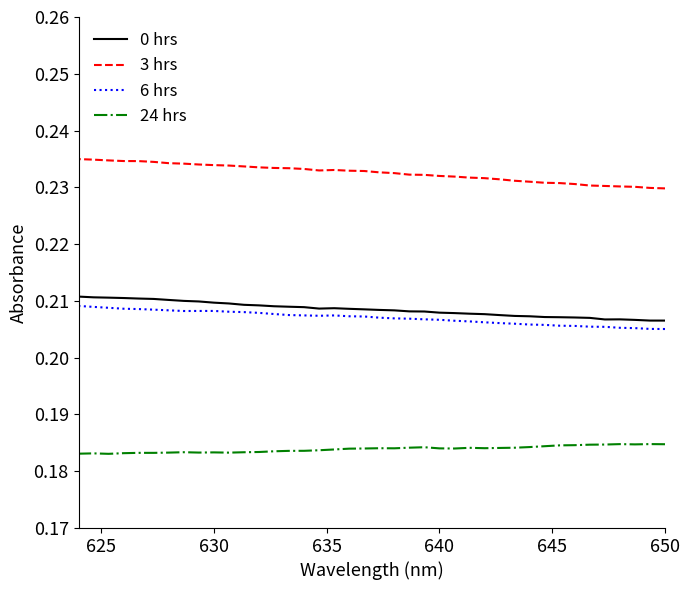

What is the sum of all 0 hrs values?

8.3